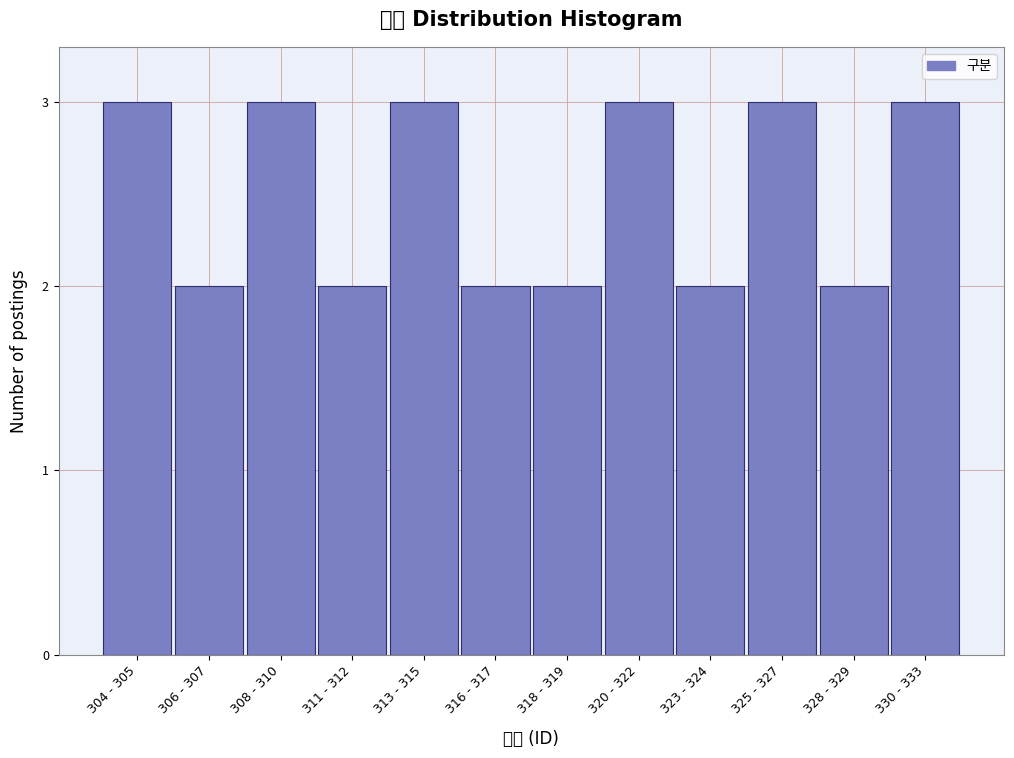

Reading right to left, transcribe all the data shown in this chart.

3	2	3	2	3	2	2	3	2	3	2	3